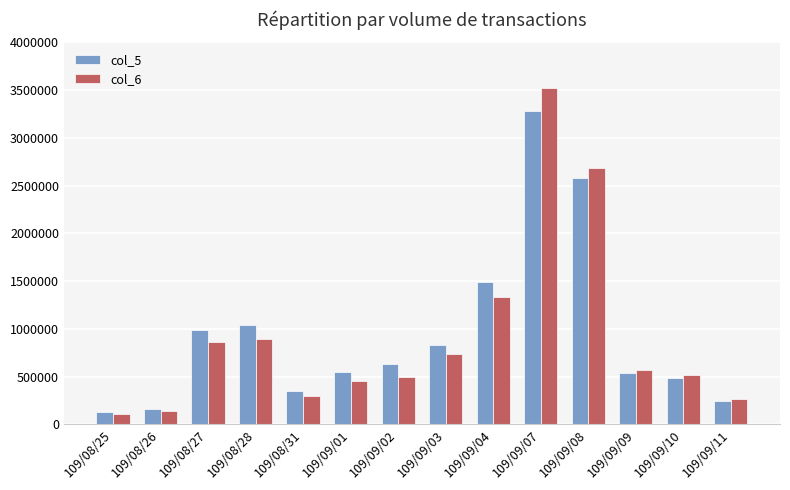

The value of col_6 at 109/09/09 is 569560. True or false?

True